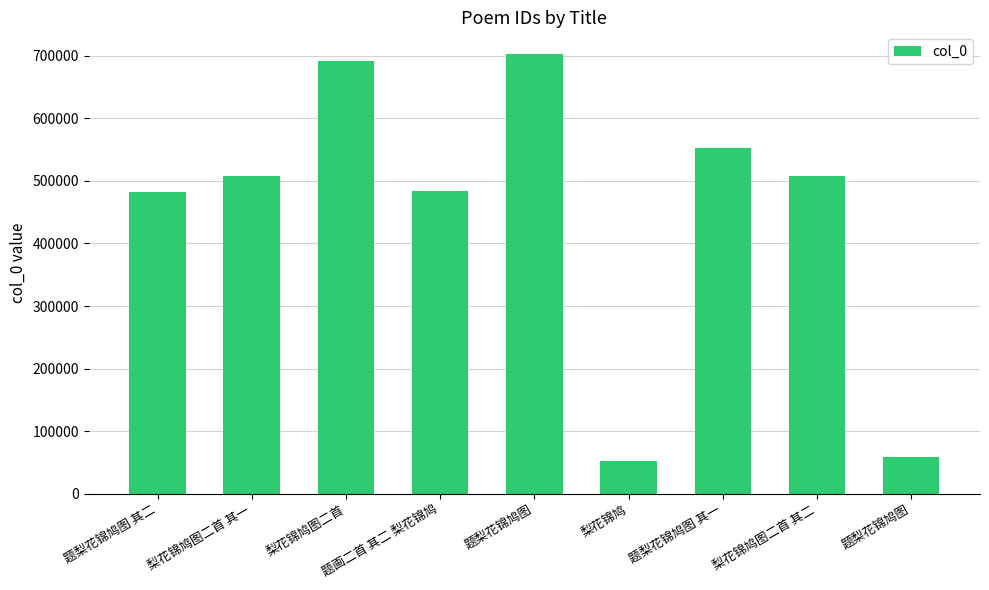

Rank the categories by value from lowest to highest.

梨花锦鸠, 题梨花锦鸠图, 题梨花锦鸠图 其二, 题画二首 其二 梨花锦鸠, 梨花锦鸠图二首 其一, 梨花锦鸠图二首 其二, 题梨花锦鸠图 其一, 梨花锦鸠图二首, 题梨花锦鸠图